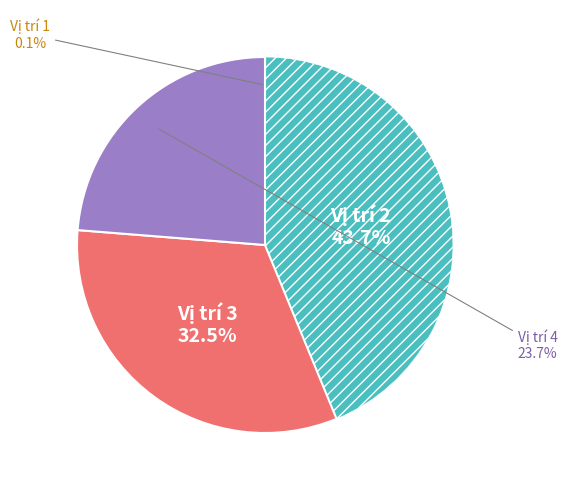

Is there any slice that represents more than half of the pie?

No